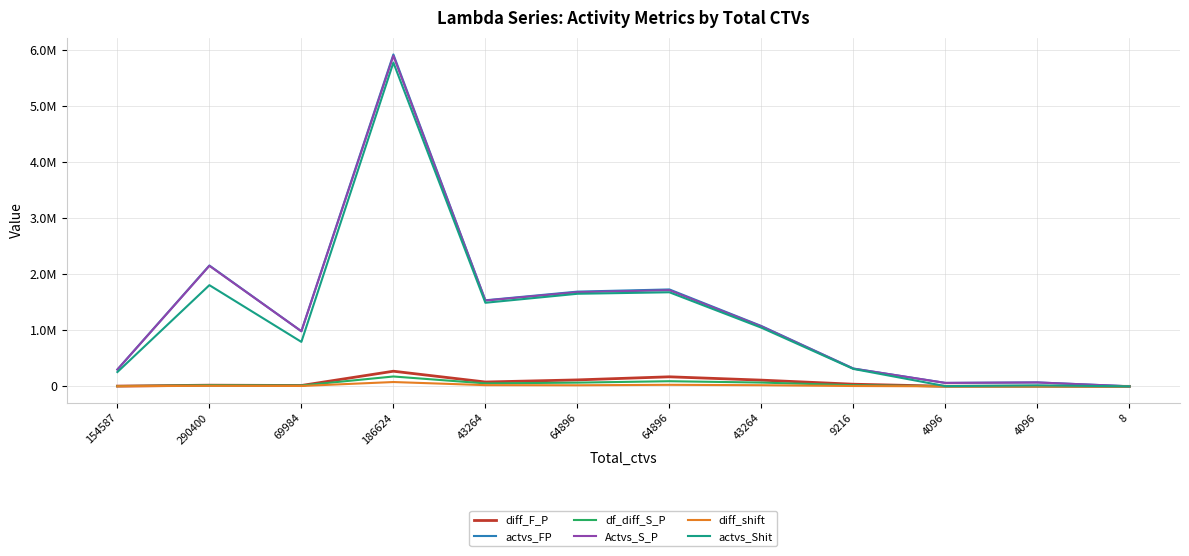

What is the value of the df_diff_S_P point at the 7th from the left?

66536.0